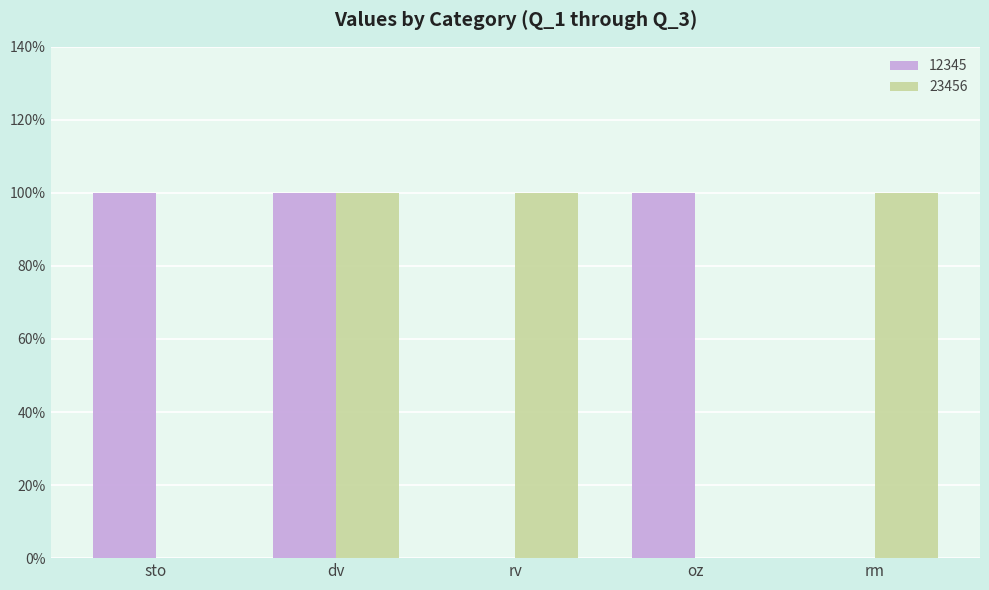

What are all the series names shown in the legend?

12345, 23456